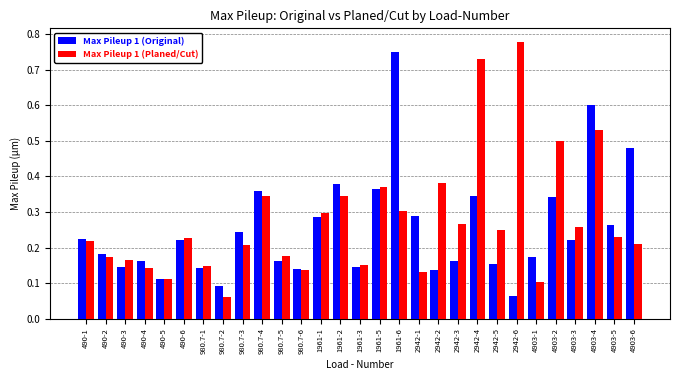

Rank the series by their maximum value, from highest to lowest.

Max Pileup 1 (Planed/Cut), Max Pileup 1 (Original)